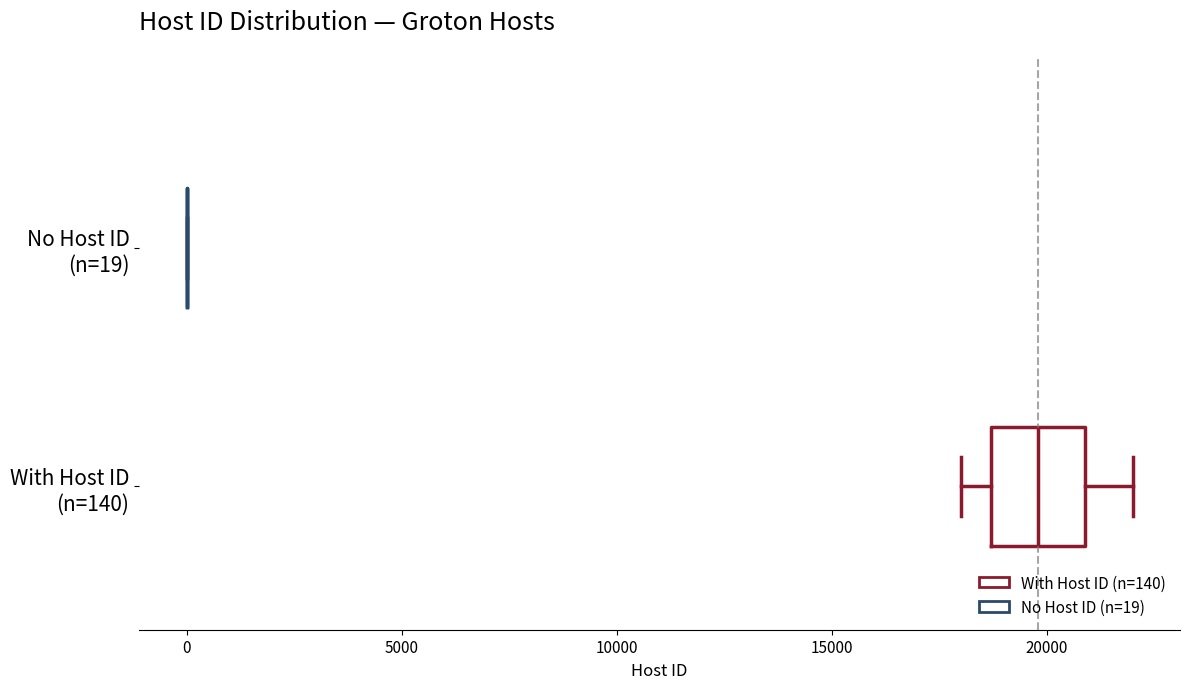

Where does the median line of the box for With Host ID (n=140) sit on the x-axis? The values are not printed on the chart, so give them approximately, as read against the axis.

20000